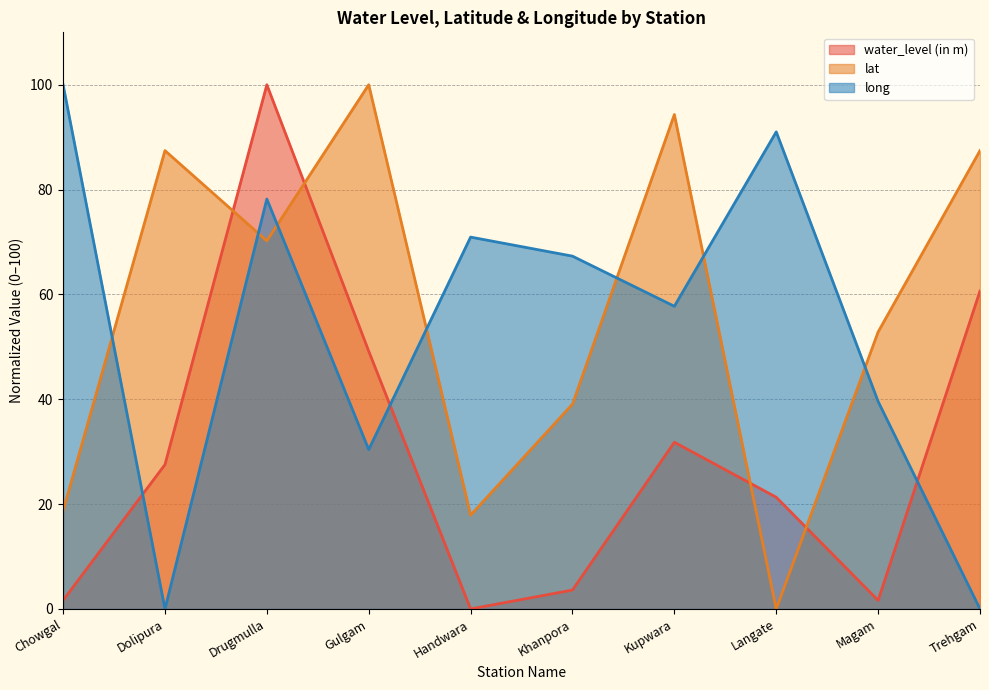

Does the chart have visible grid lines?

Yes